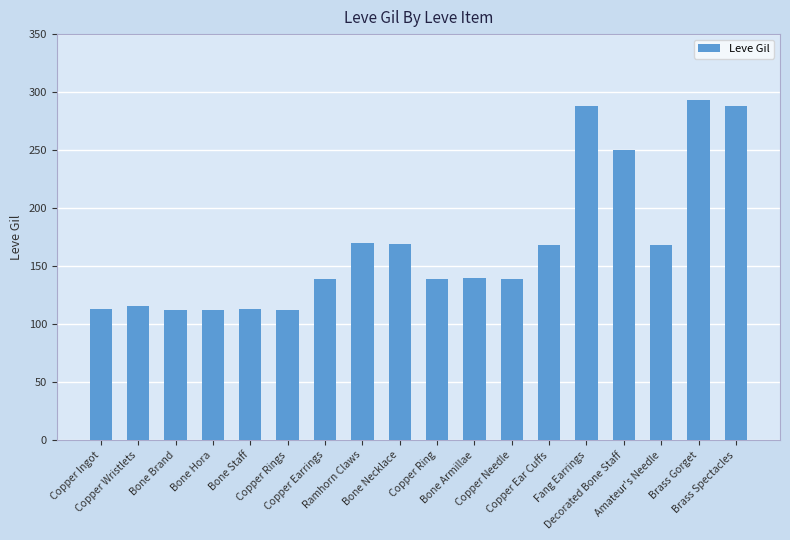

What is the sum of all values?

3029